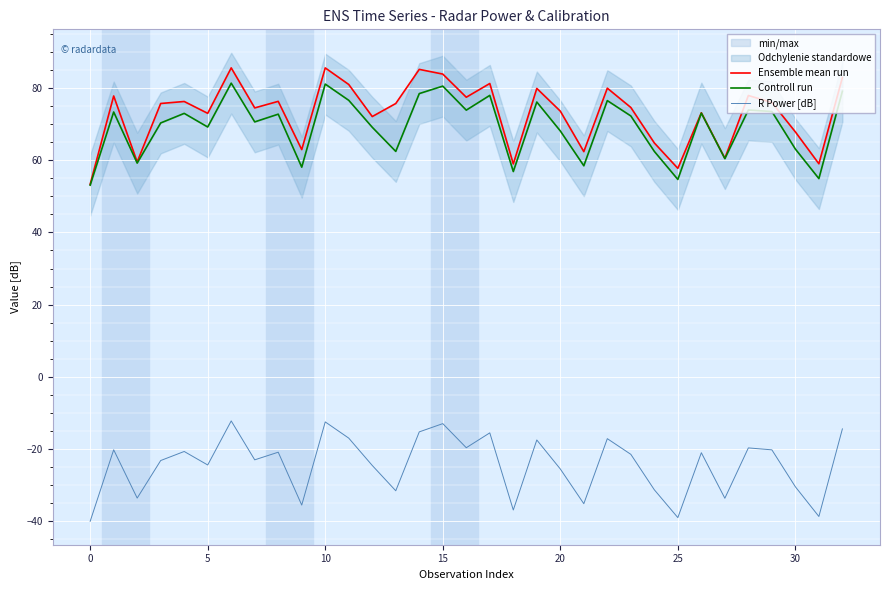

What is the highest value of the R Power [dB] series?

-12.2